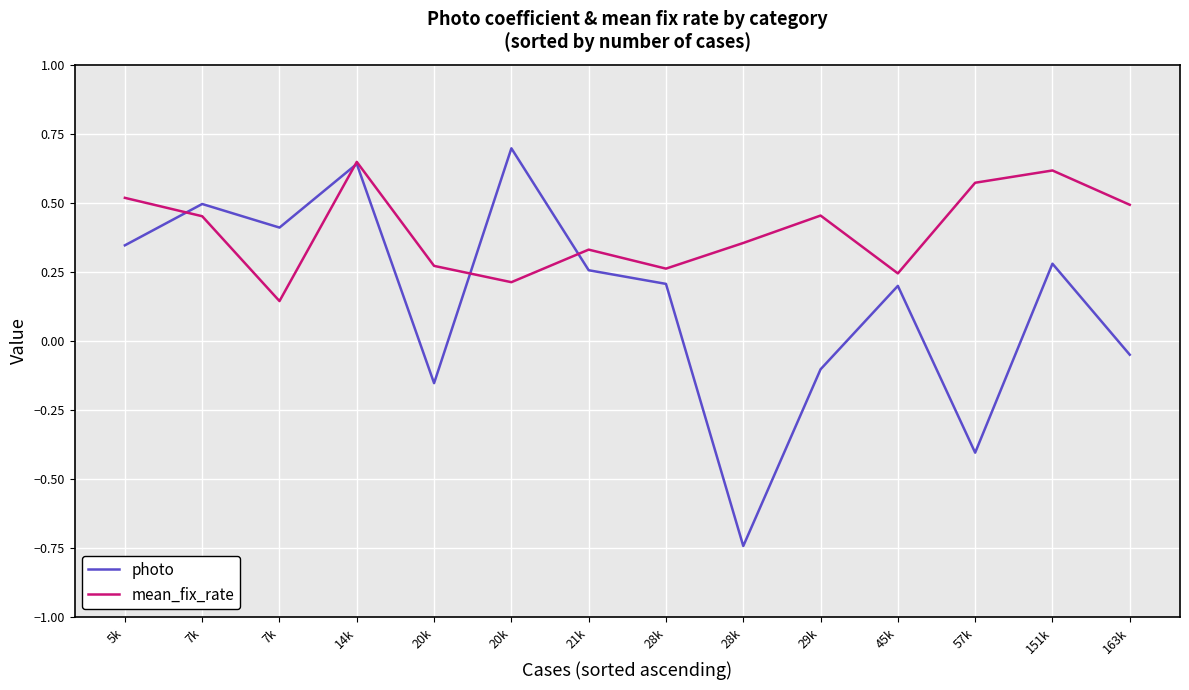

Is it true that mean_fix_rate equals 0.4 at 28k?

True